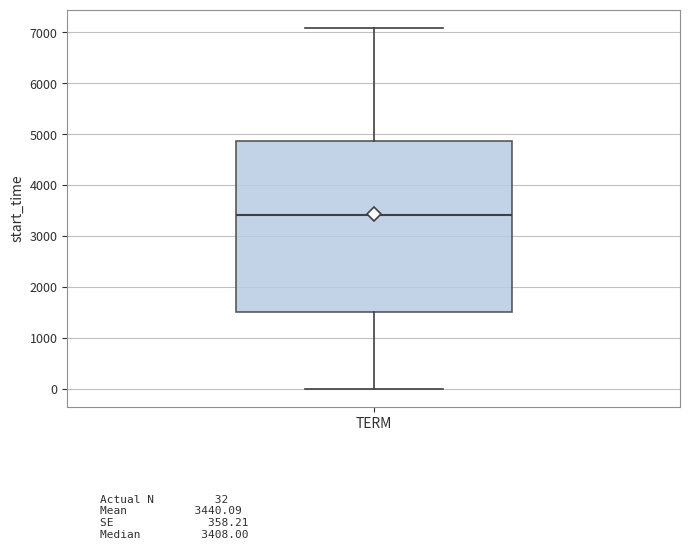

Where does the median line of the box for TERM sit on the y-axis? The values are not printed on the chart, so give them approximately, as read against the axis.

3400